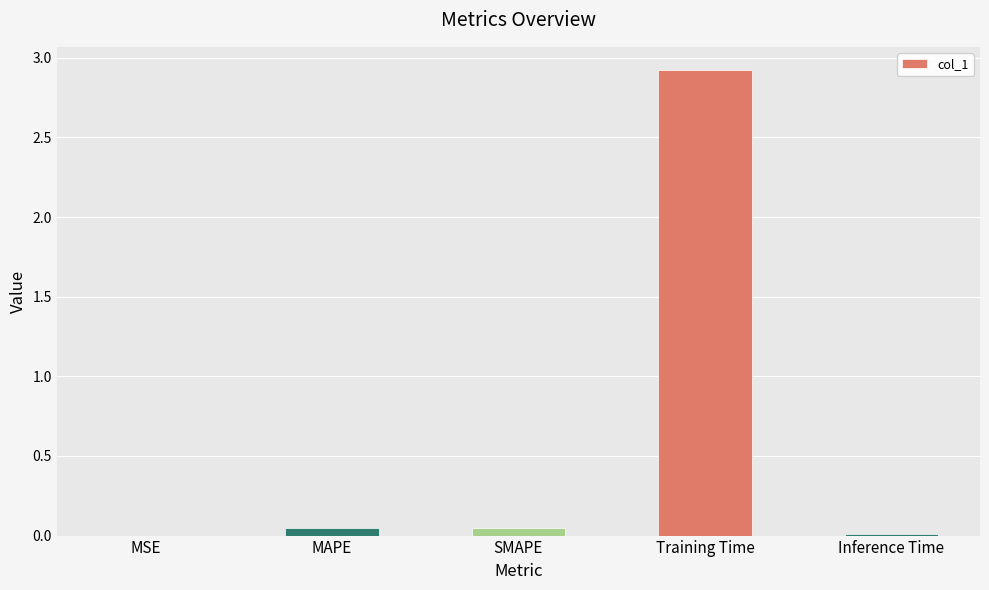

How many distinct data groups are displayed?

1